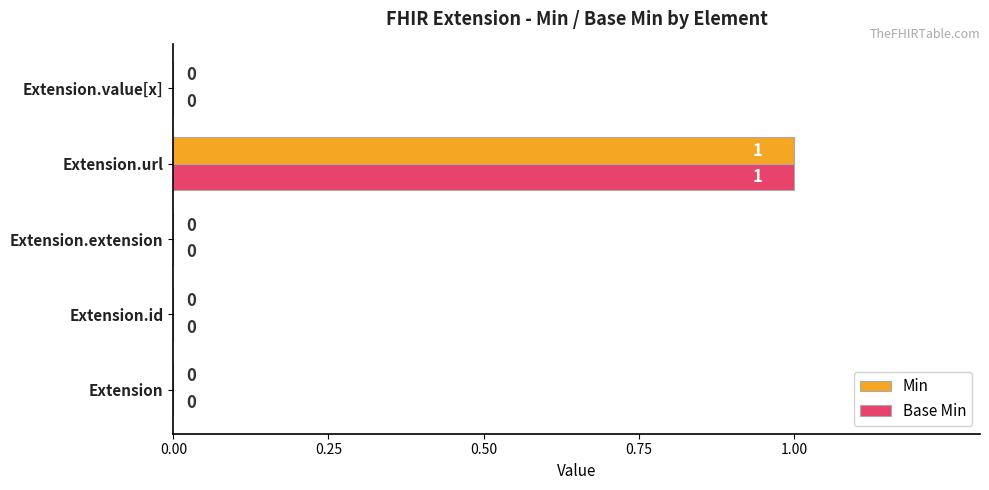

The value of Min at Extension is 0. True or false?

True